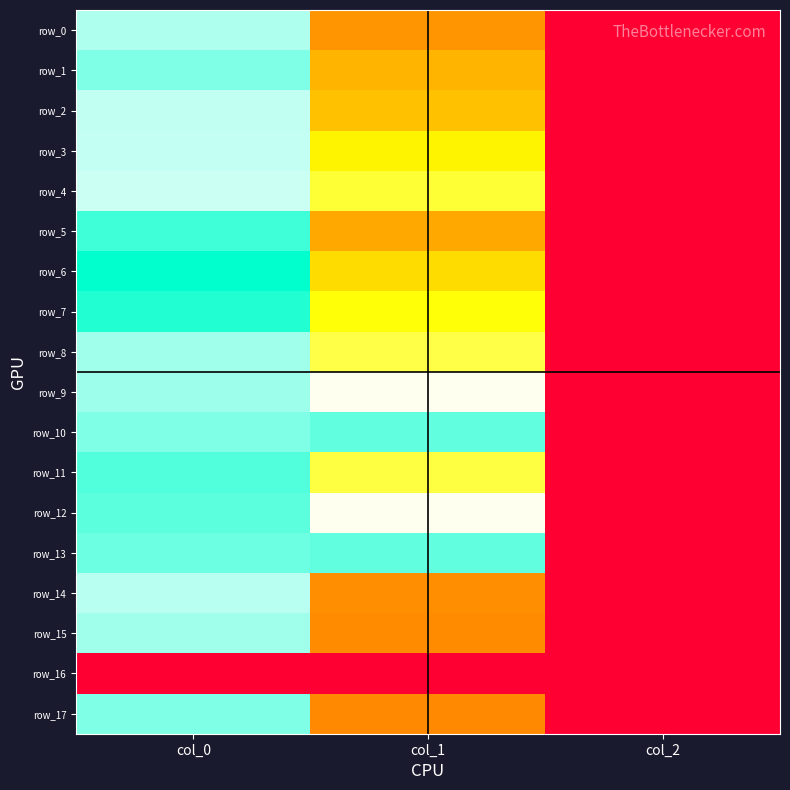

What is the minimum value for row_12?

2.0